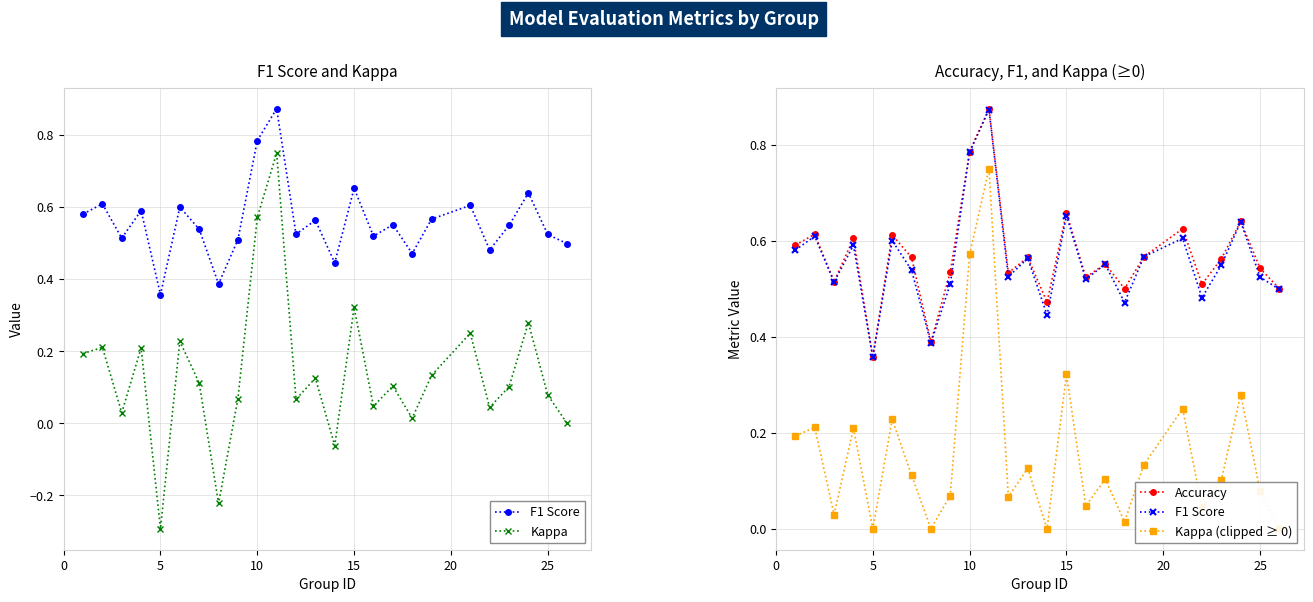

Is it true that F1 Score equals 0.6 at 15?

True